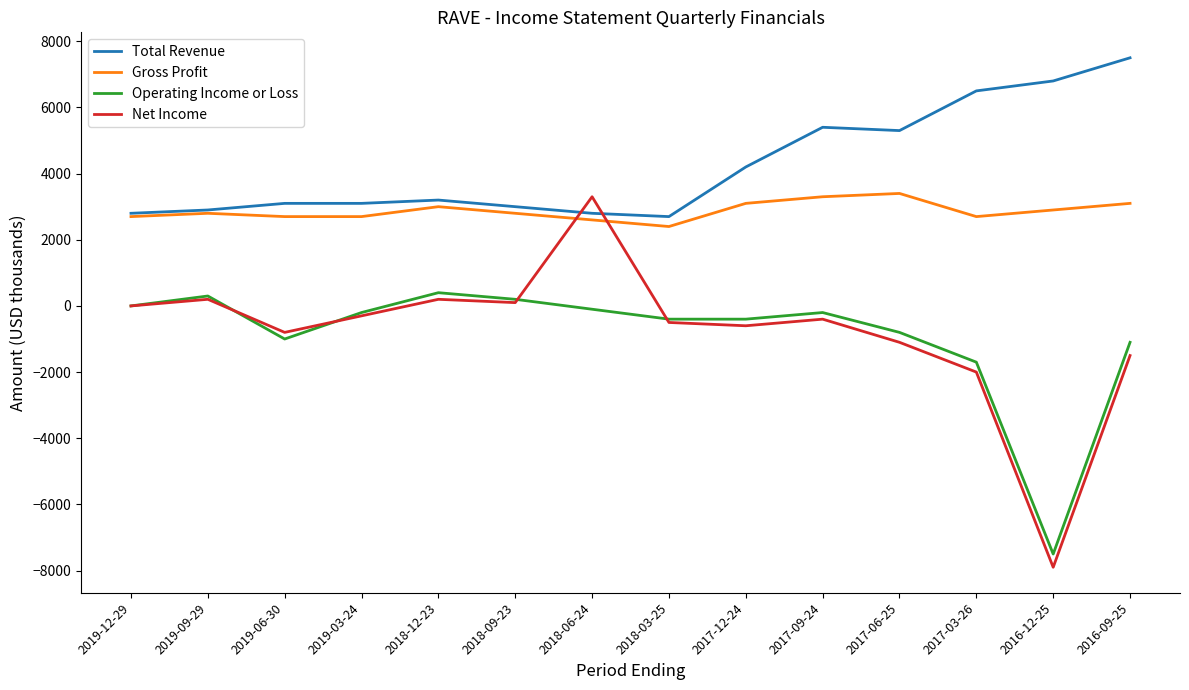

How many lines are shown in the chart?

4